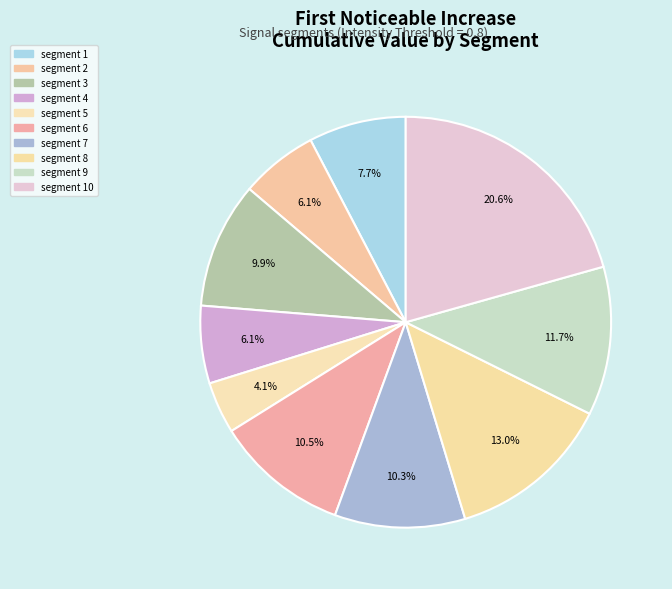

What is the largest slice in the pie chart?

segment 10